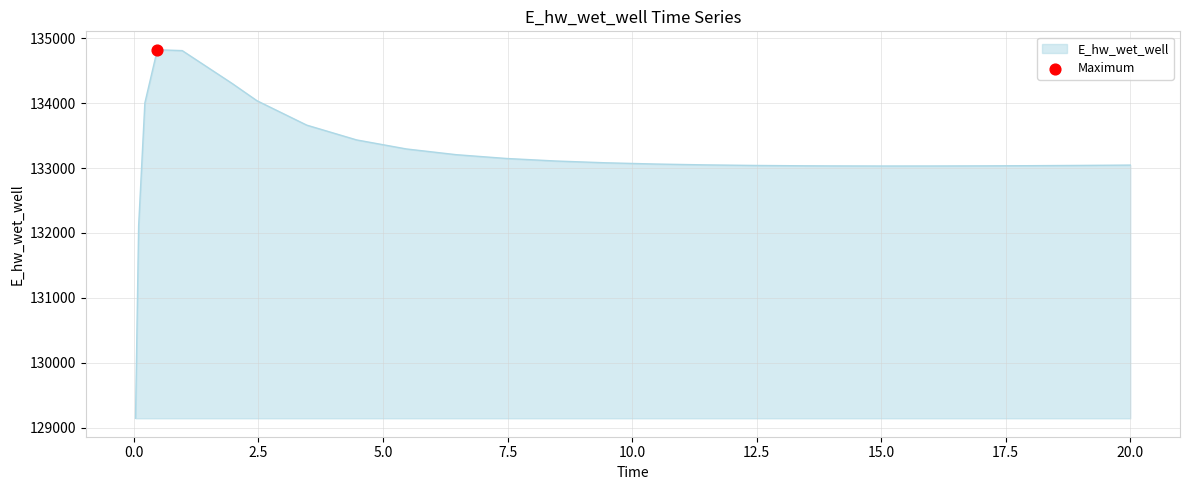

What is the smallest value displayed?

129143.5